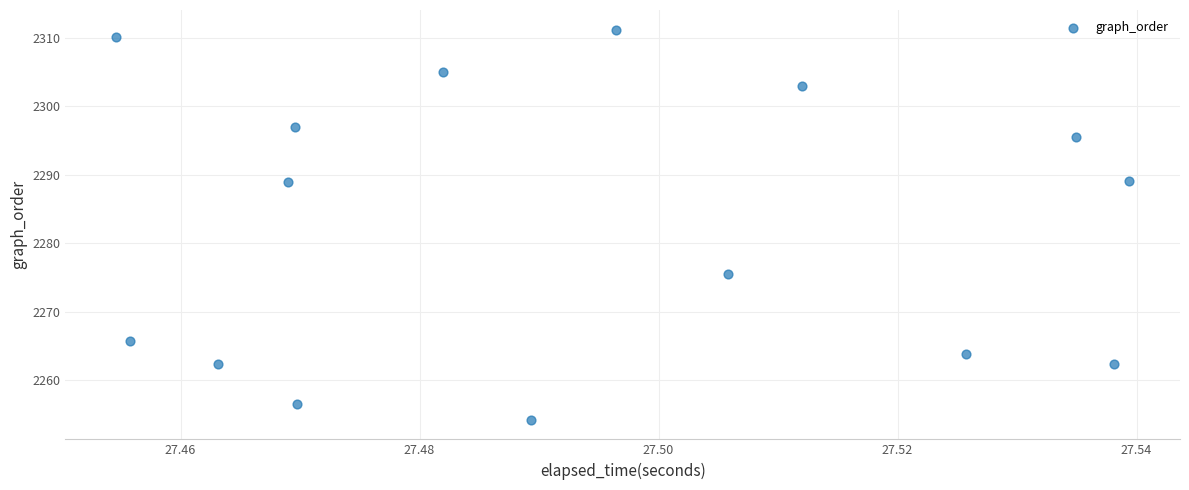

What is the range of Y values (max minus min)?

57.0